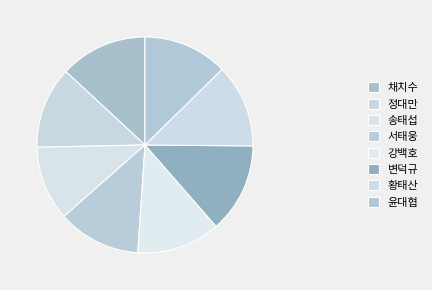

How many slices are in this pie chart?

8